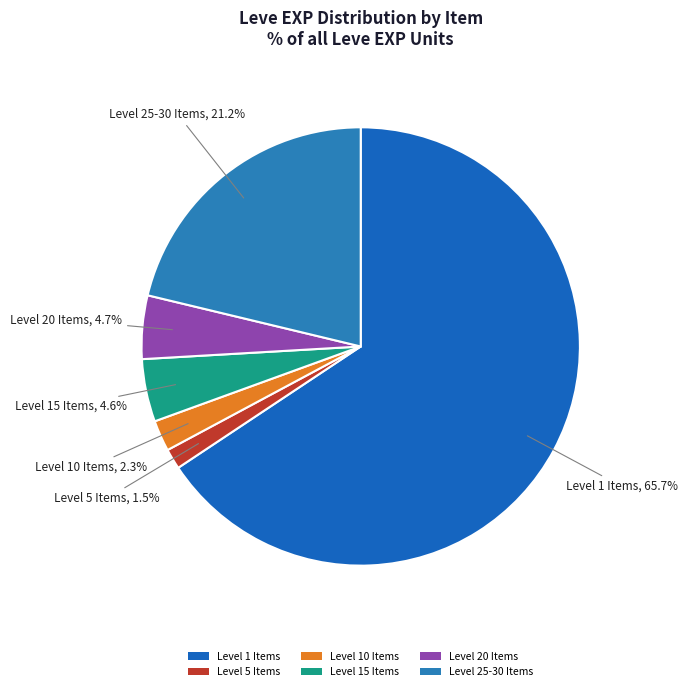

What is the smallest slice in the pie chart?

Level 5 Items